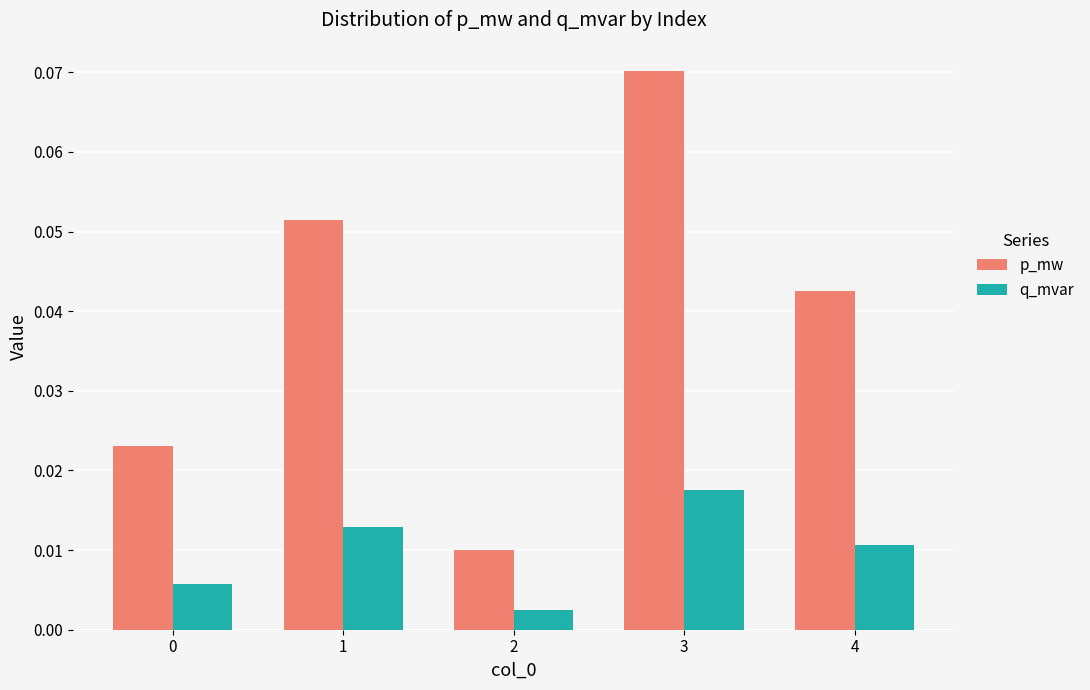

Which category has the highest value in the p_mw series?

3